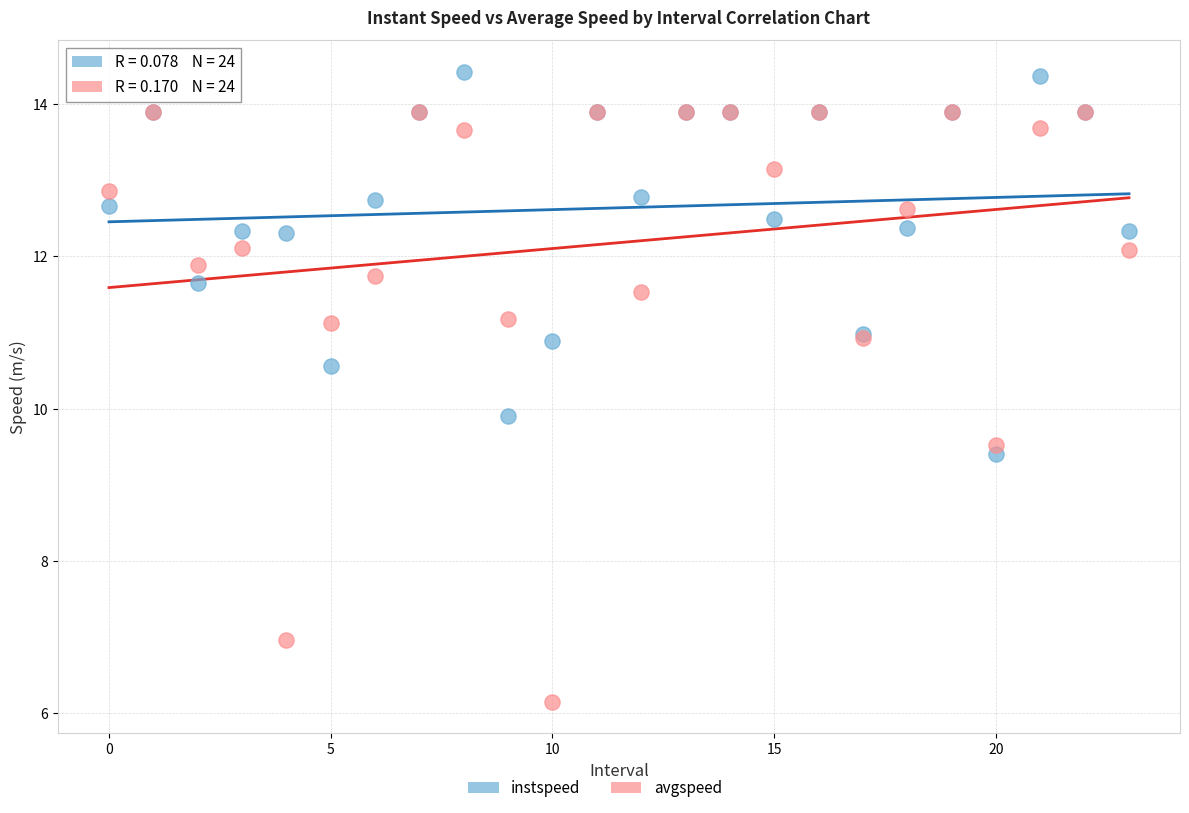

Across all series, what Y value is closest to 10?

9.9